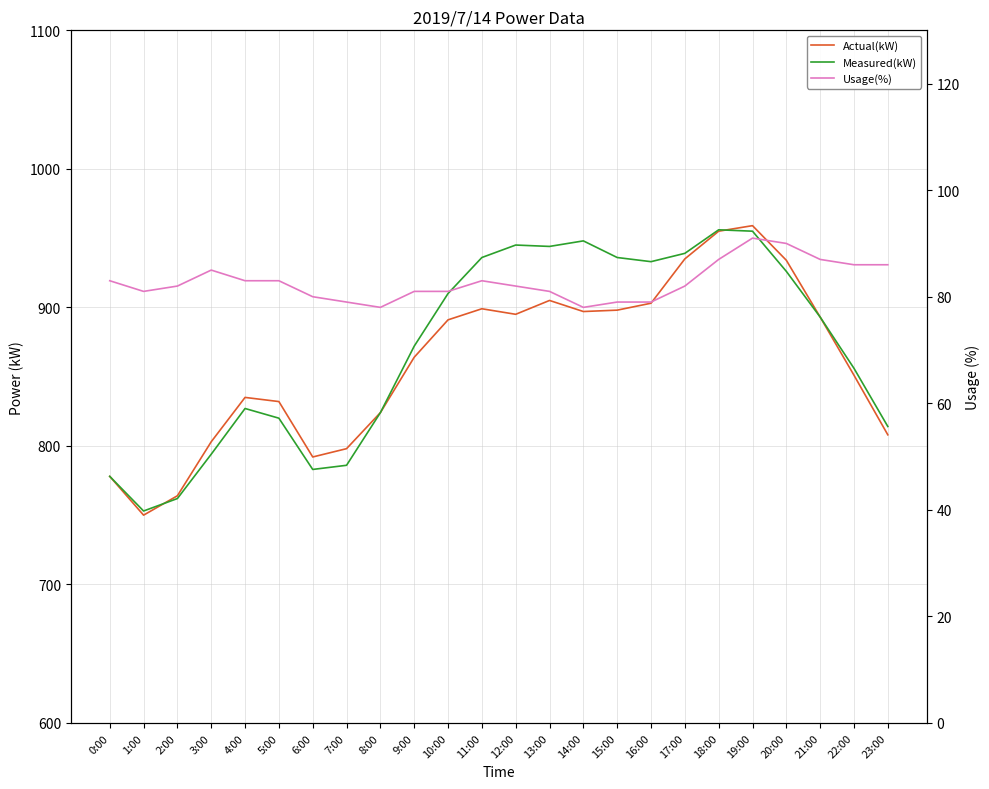

What are all the series names shown in the legend?

Actual(kW), Measured(kW), Usage(%)